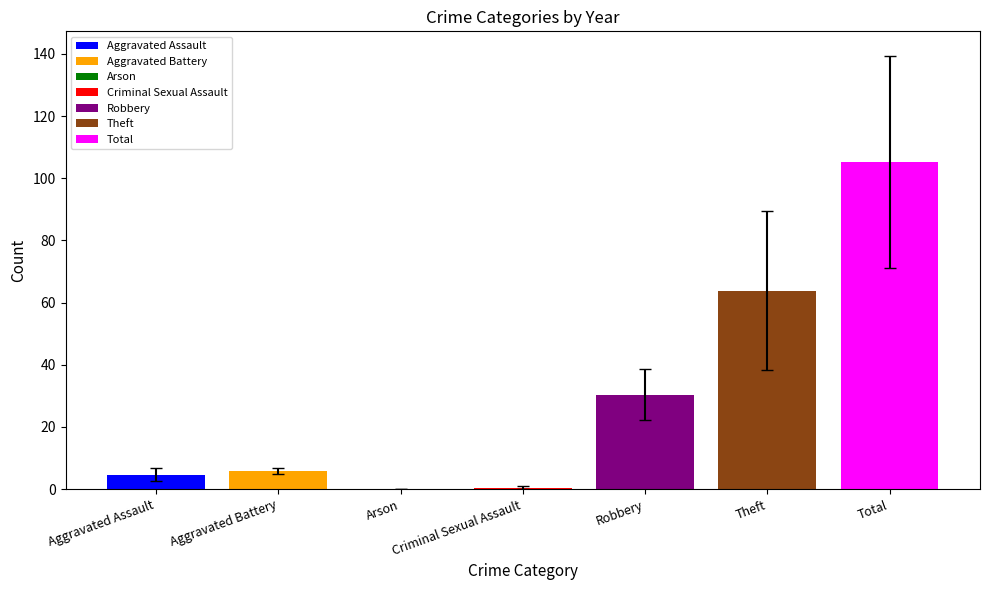

What is the sum of the 2015 values at Arson and Criminal Sexual Assault?

1